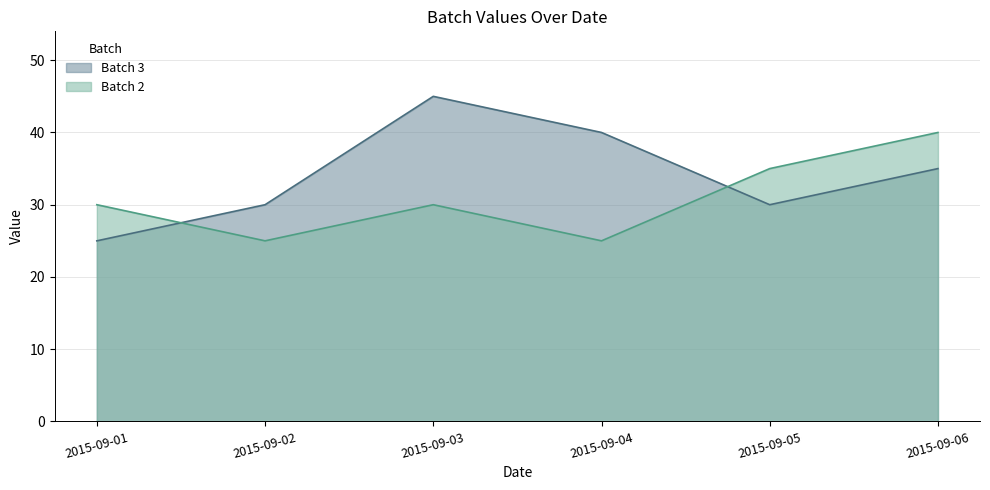

Reading right to left, transcribe all the data shown in this chart.

Batch 2: 40	35	25	30	25	30
Batch 3: 35	30	40	45	30	25